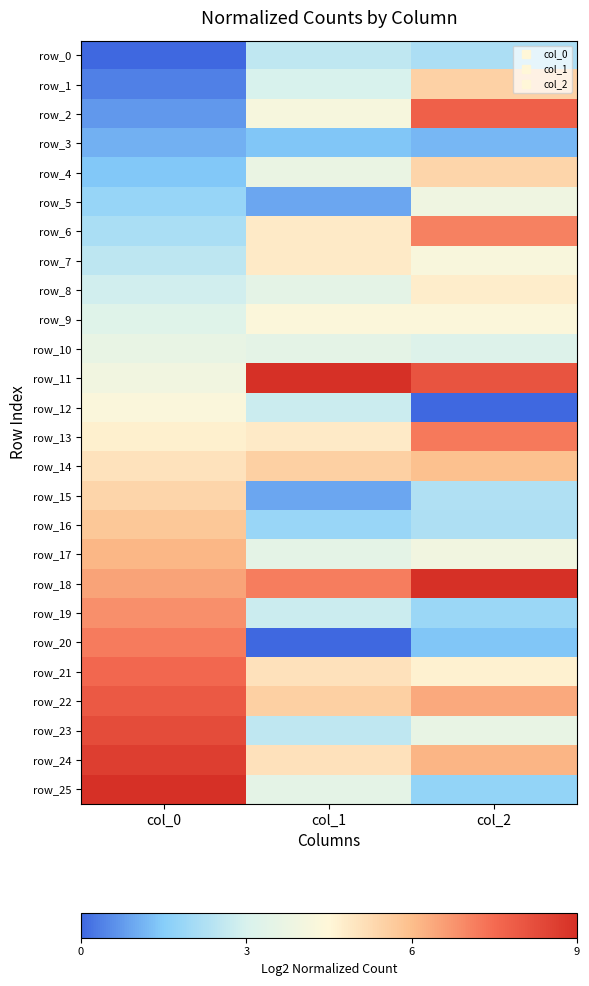

What is the sum of all row_25 values?

14.2